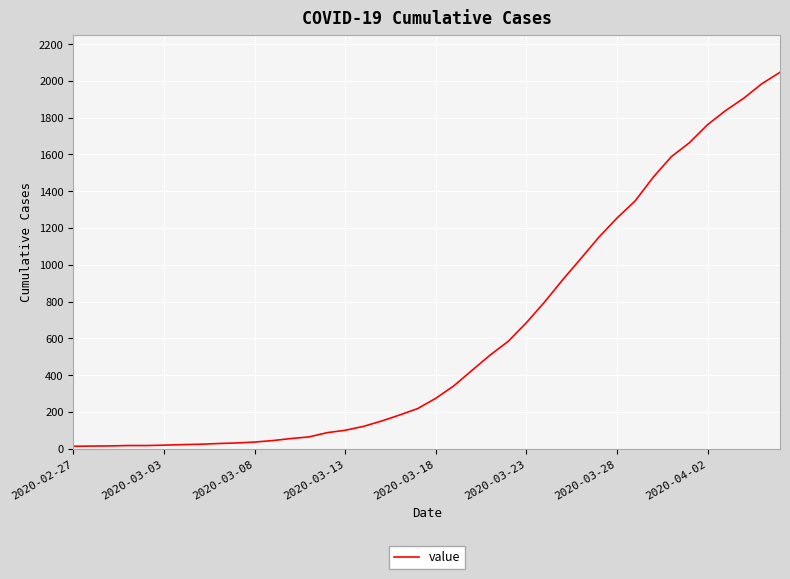

What is the difference between the maximum and minimum values?

2034